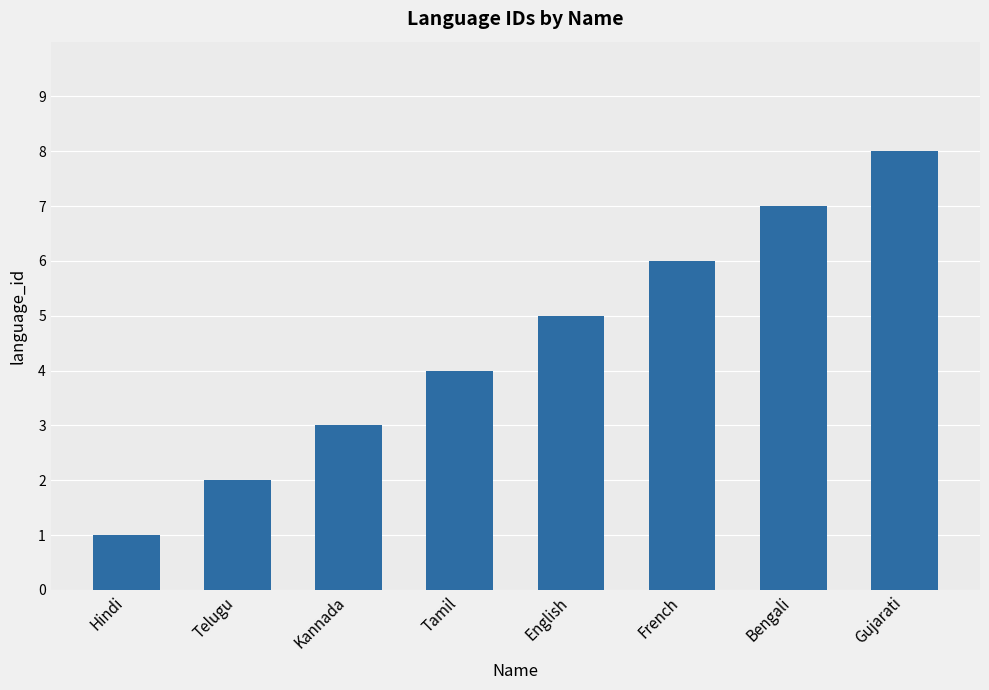

Reading right to left, list all the values displayed in this chart.

8	7	6	5	4	3	2	1